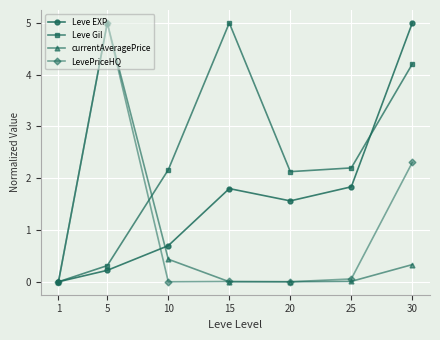

What is the value of the Leve Gil point at the 4th from the left?

5.0